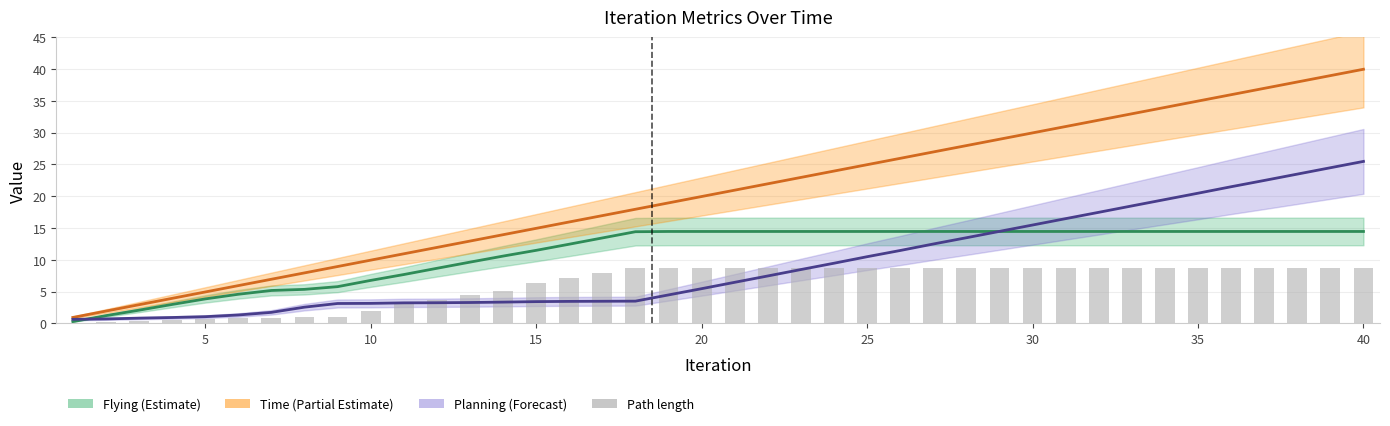

How many distinct data groups are displayed?

4